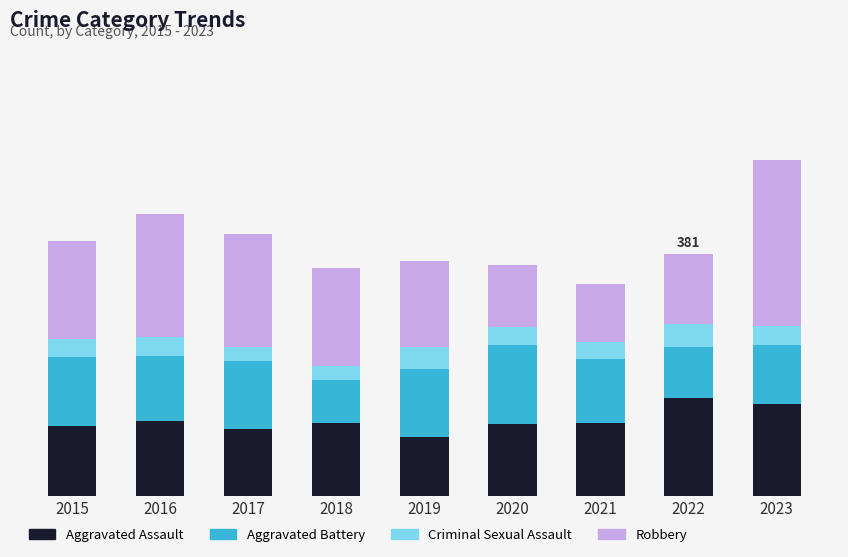

Does the chart contain stacked bars?

Yes